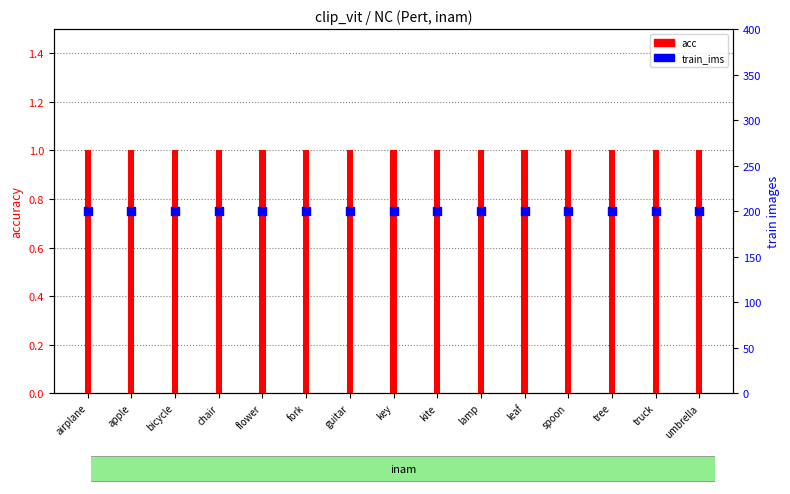

Which series has the largest total across all categories?

train_ims